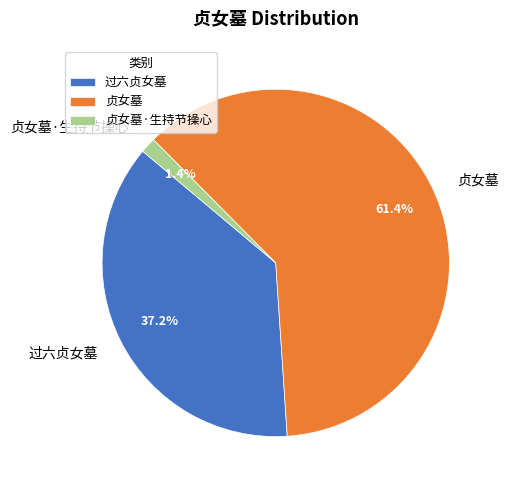

Approximately how many times larger is the value at 贞女墓 compared to 过六贞女墓?

1.7